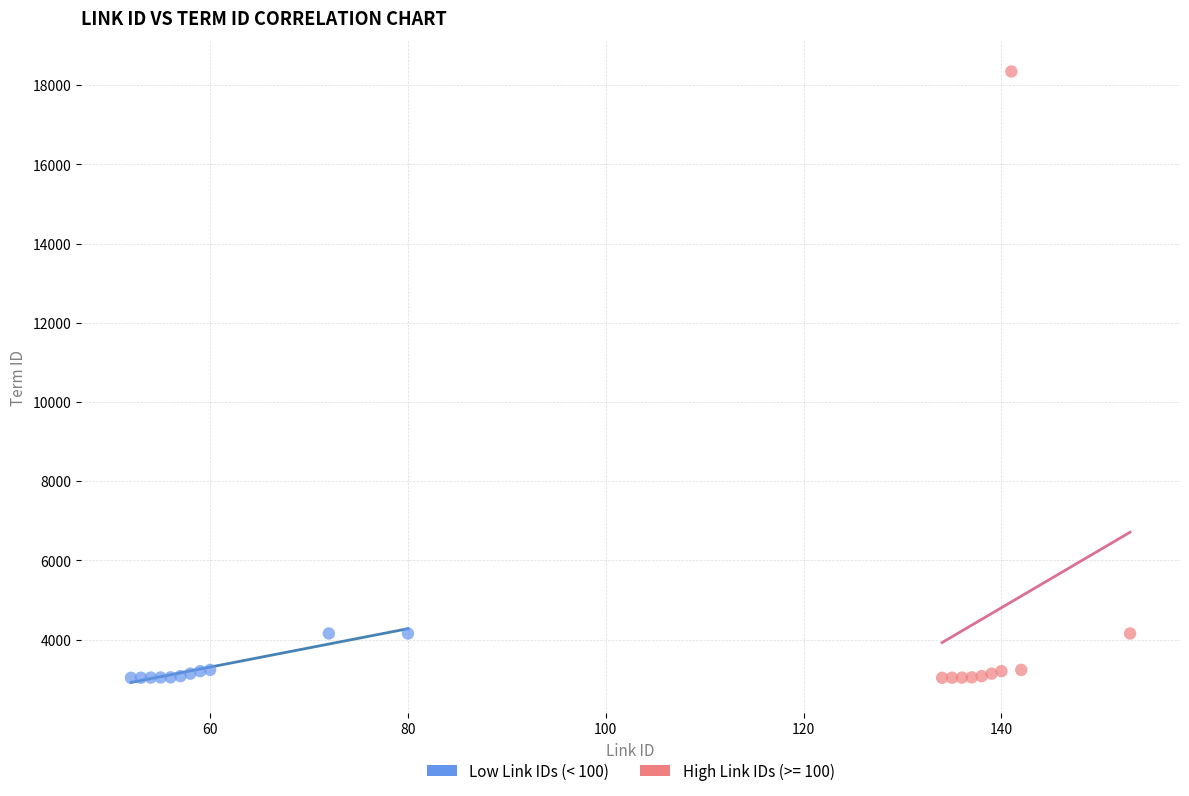

Which series has the largest Y range (max minus min)?

High Link IDs (>= 100)